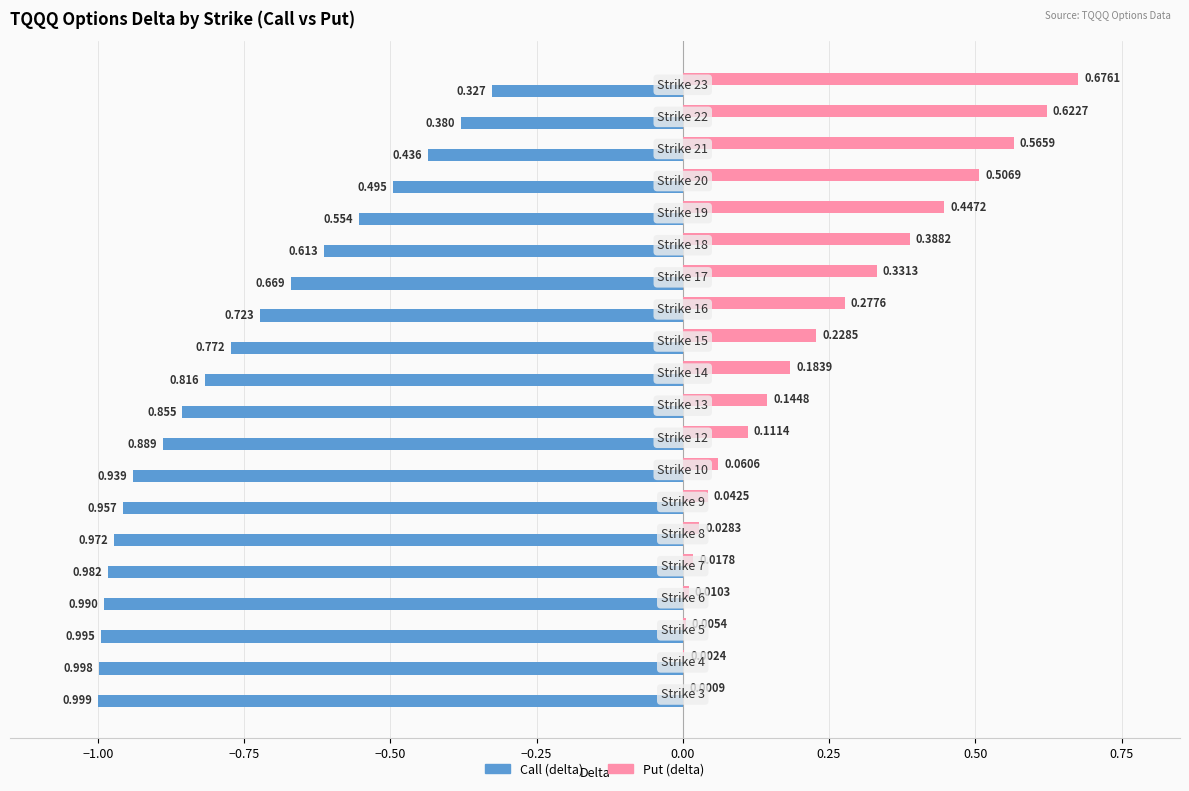

Which series has the largest total across all categories?

Put (delta)